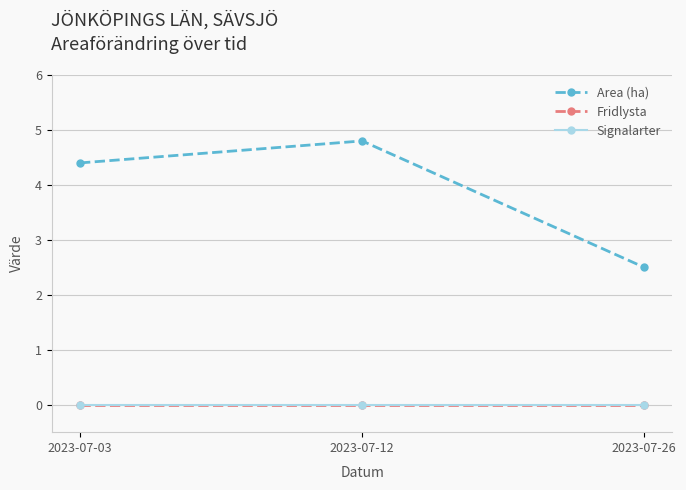

List the labels in order of Fridlysta value, largest first.

2023-07-03, 2023-07-12, 2023-07-26